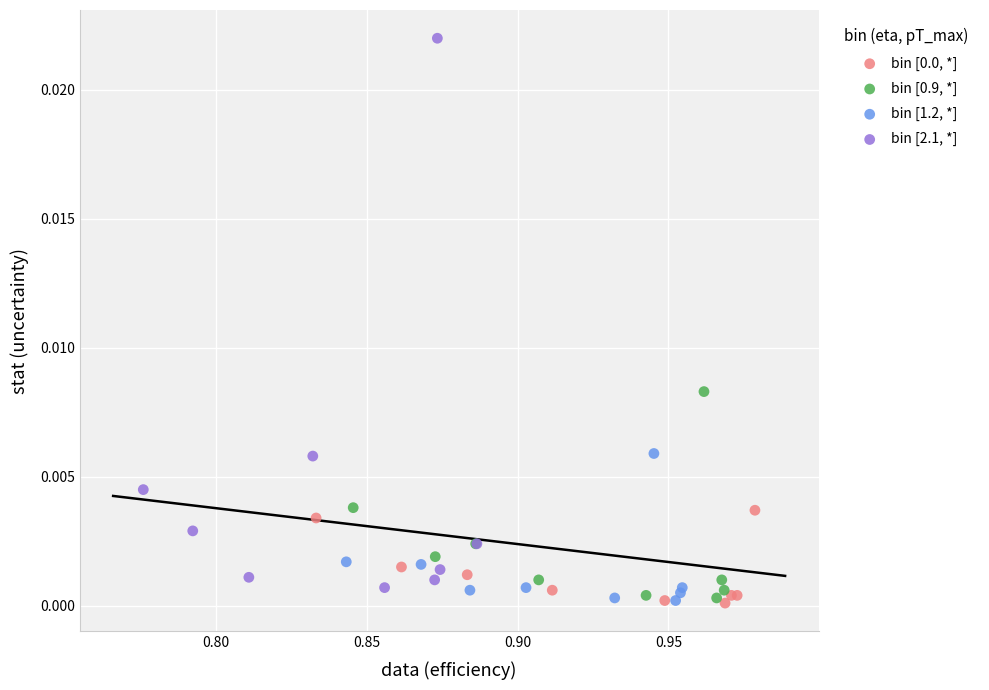

Which series reaches the maximum Y coordinate?

bin [2.1, *]